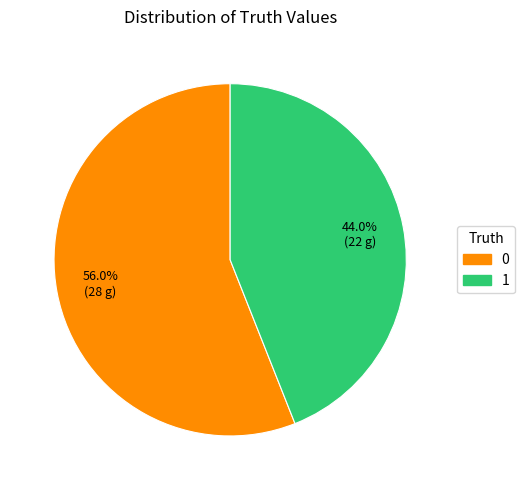

Count the number of slices in the pie.

2